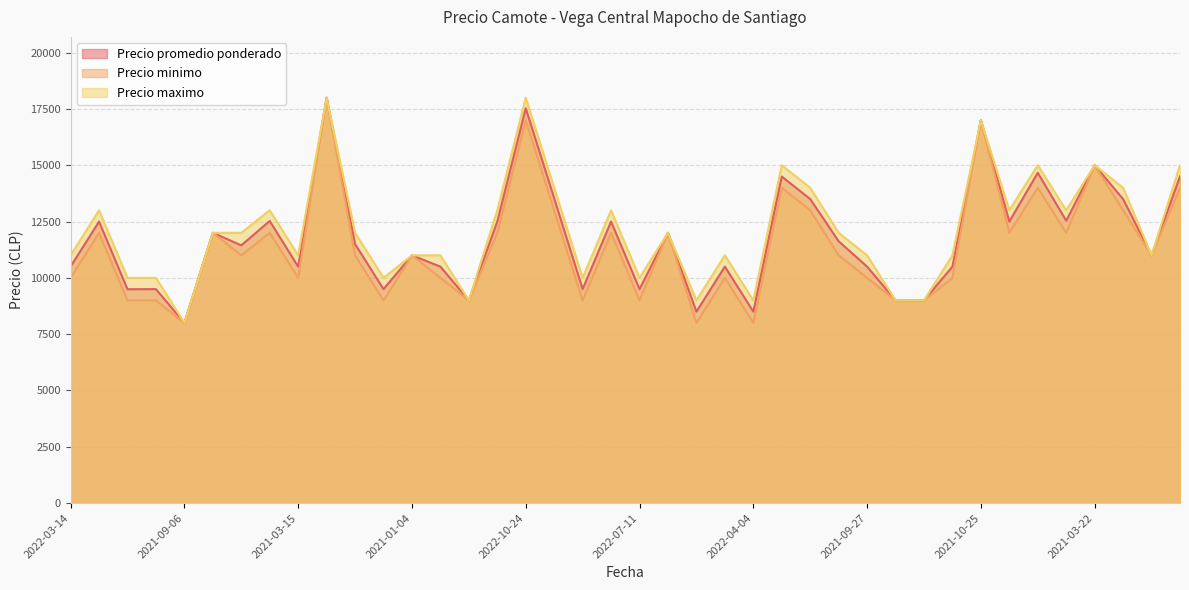

The value of Precio maximo at 2021-03-22 is 9347. True or false?

False